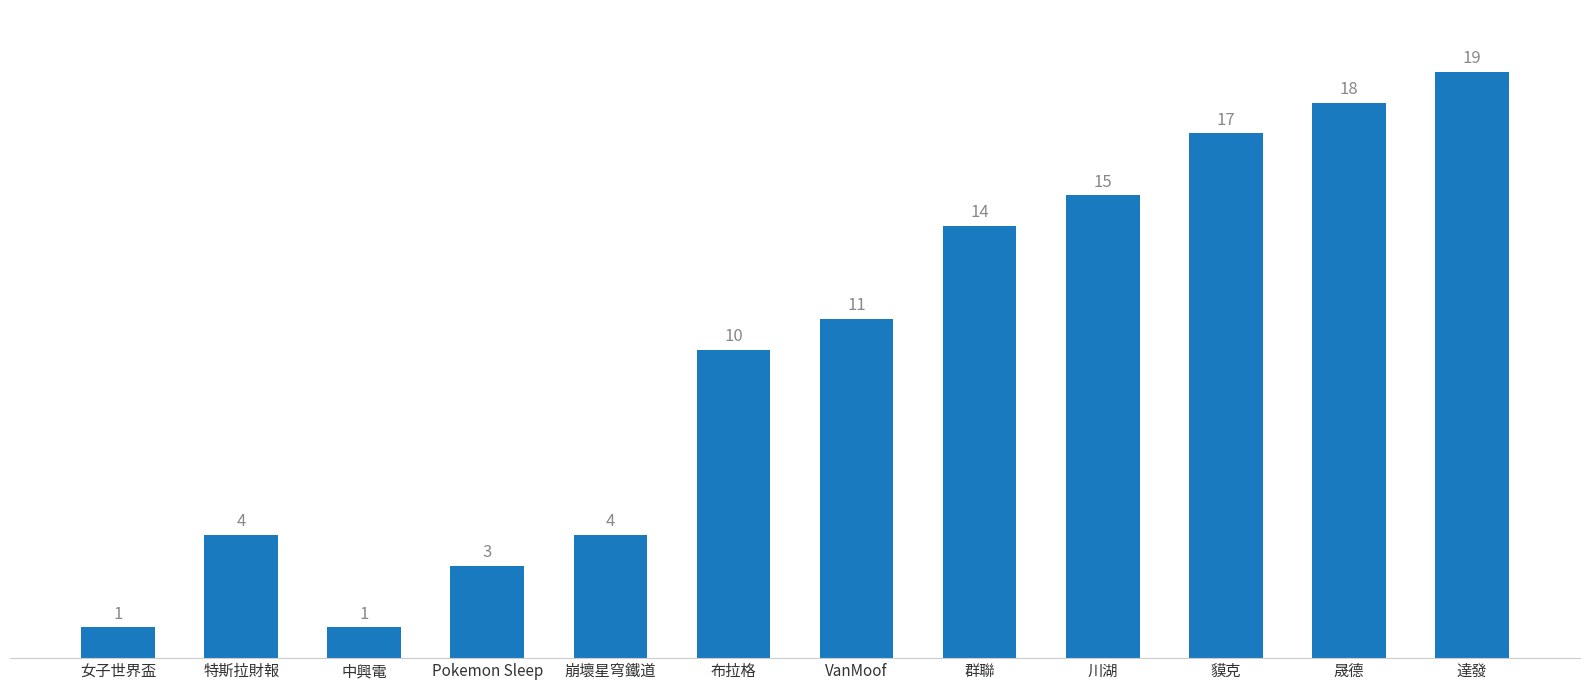

What position from the left is 群聯?

8